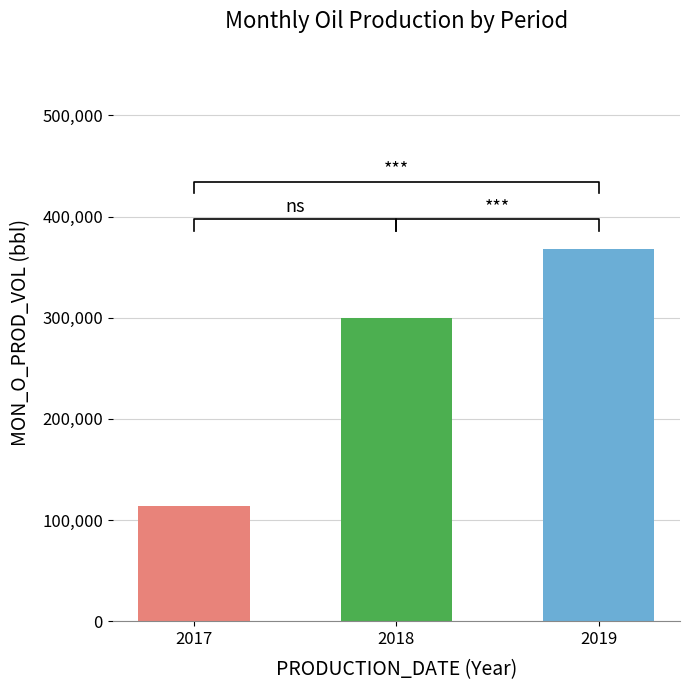

Is it true that the value at 201806 is 135601?

False